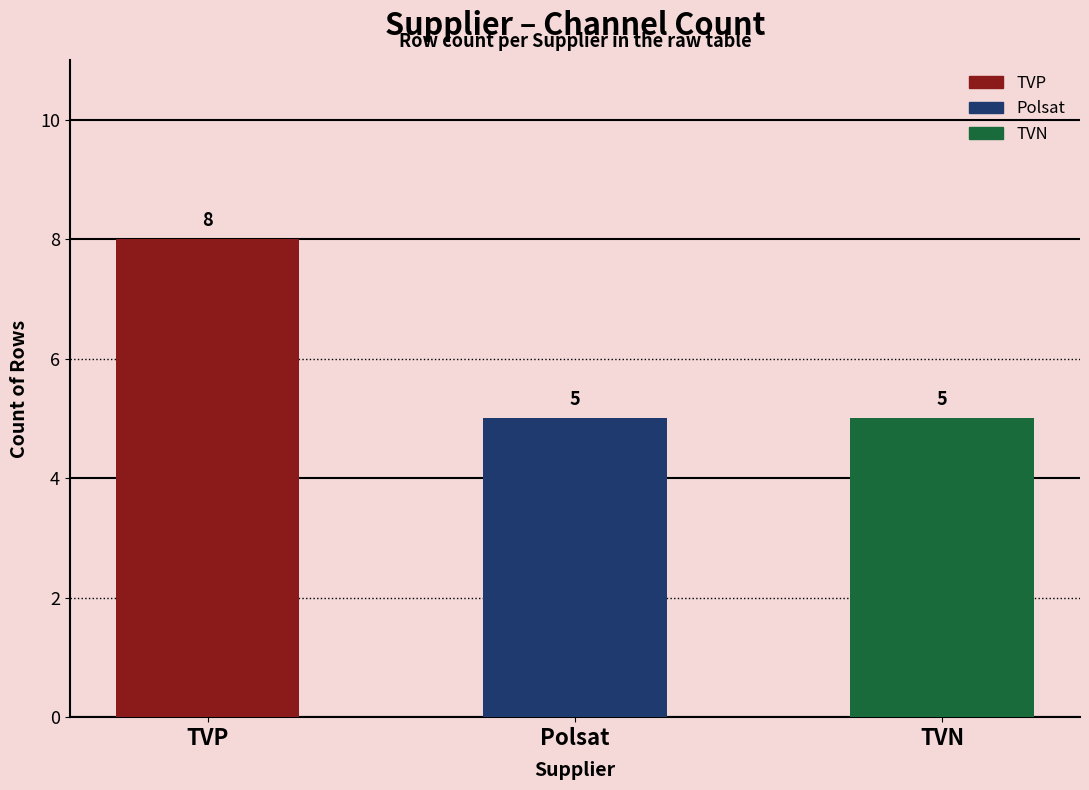

Is it true that TVP equals 8 at TVP?

True